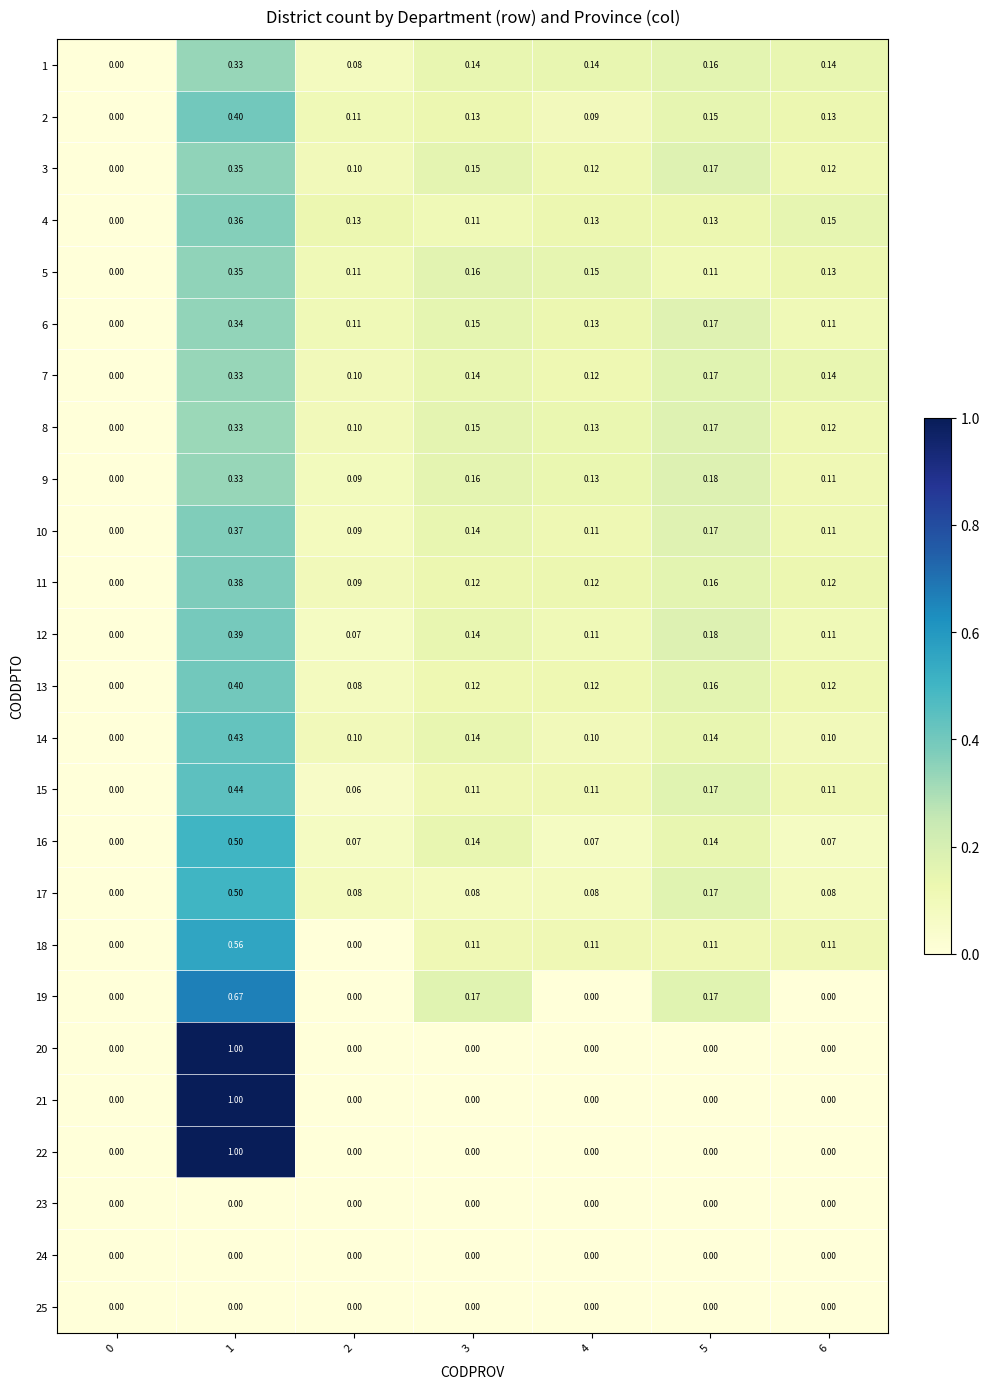

Is the value of 19 at 3 greater than the value of 22 at 0?

Yes